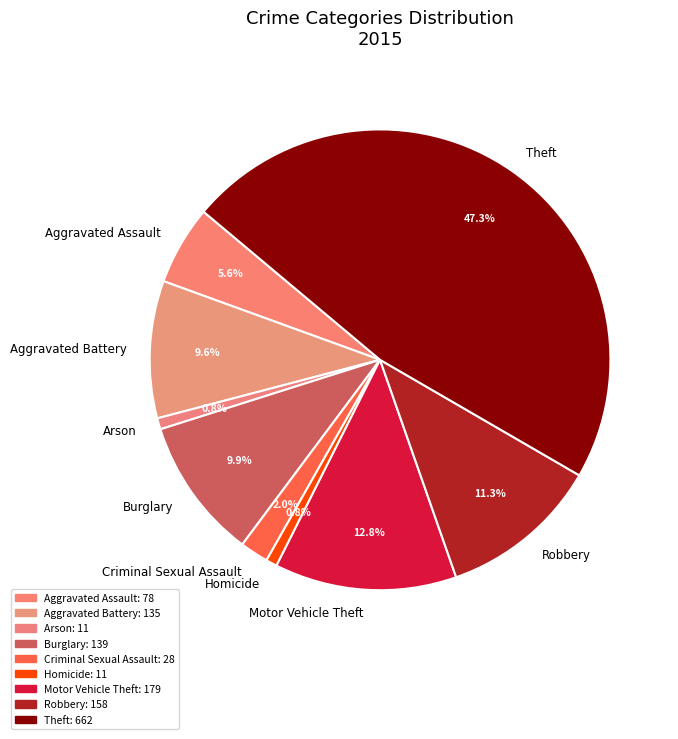

The Theft slice represents 60% of the pie. True or false?

False